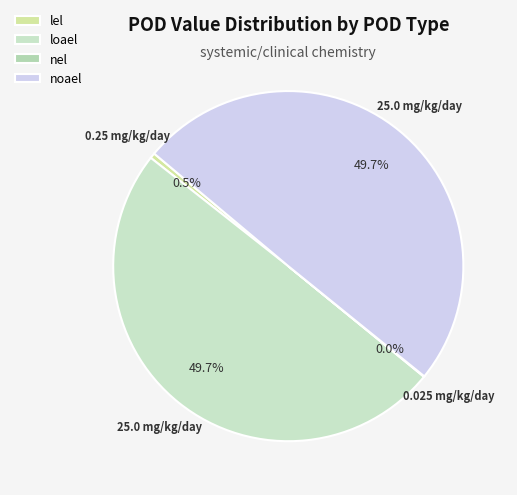

Combined, what portion of the pie is loael and nel?

49.8%